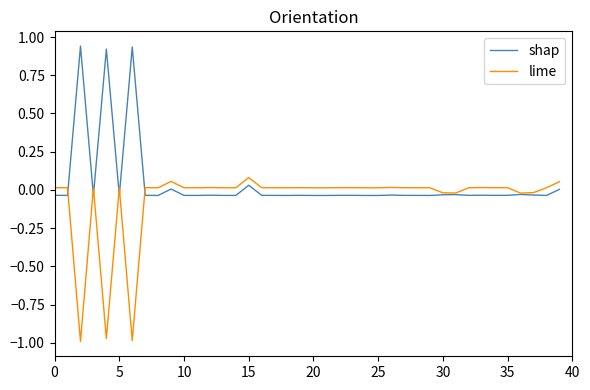

List the series in order of their peak value, lowest first.

lime, shap